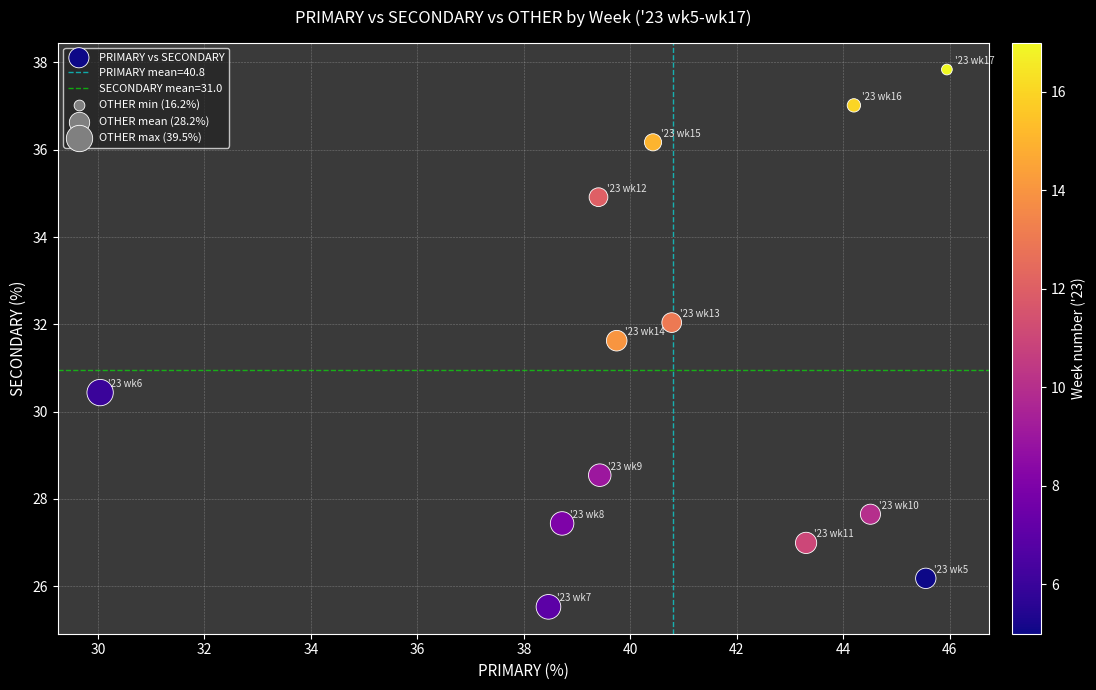

What is the range of X values (max minus min)?

15.9